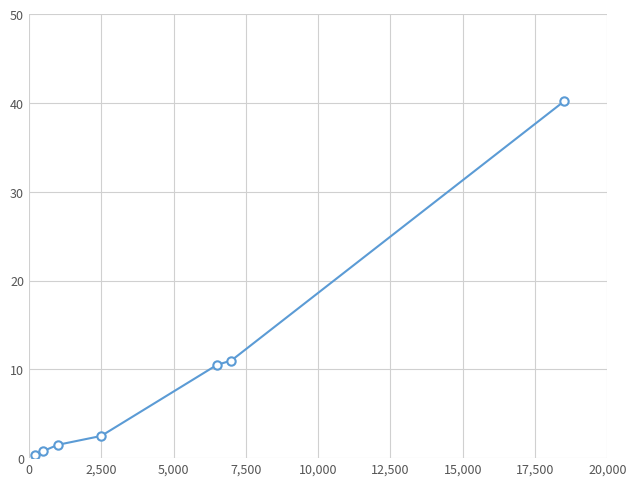

What is the difference between the maximum and minimum values?

39.9